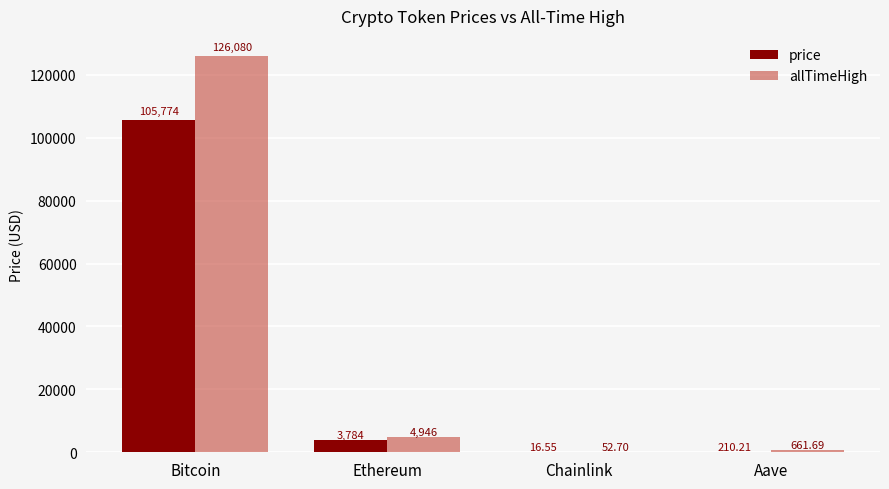

Where is allTimeHigh nearest to the value 63066?

Ethereum